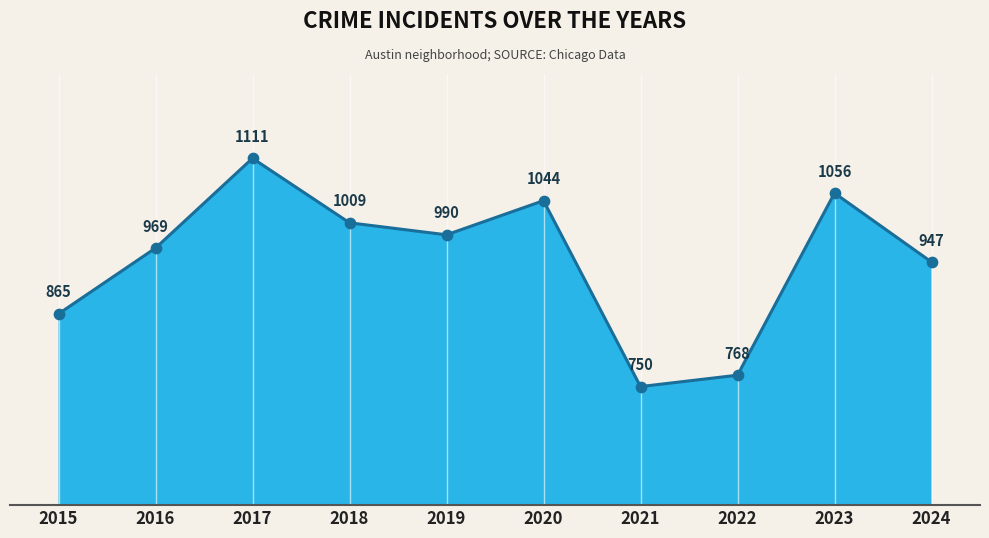

Between 2016 and 2018, which is larger?

2018